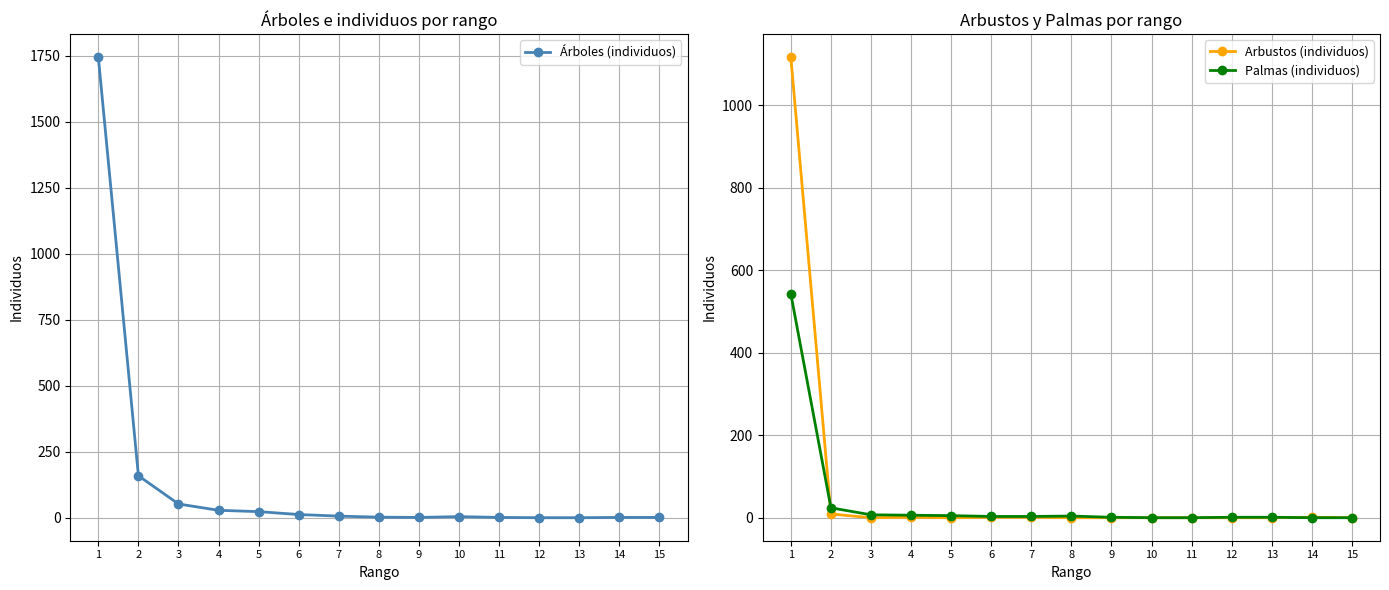

What is the total value across all series at 6?

16